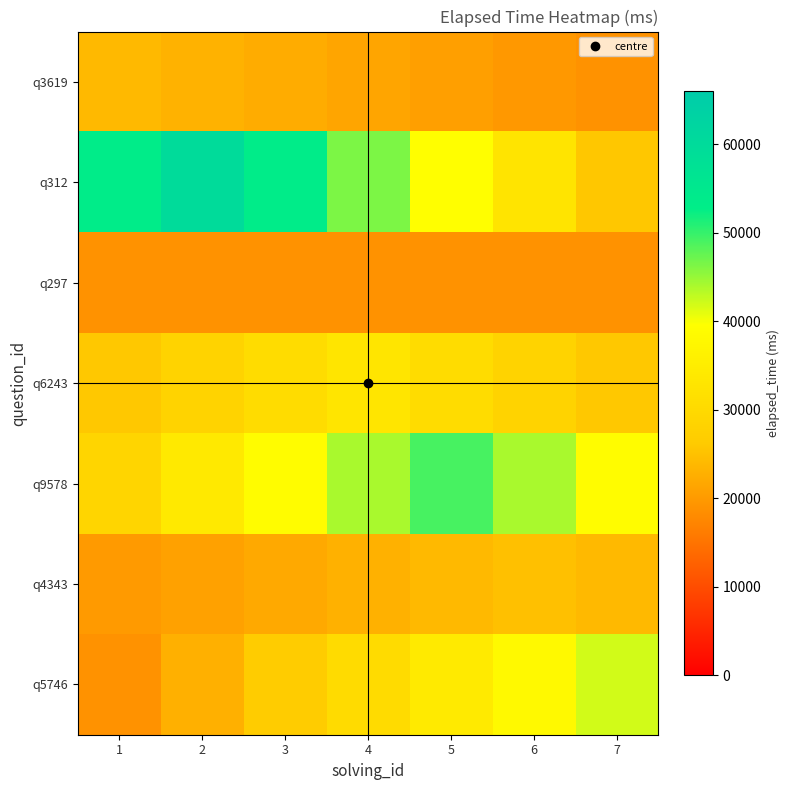

Reading right to left, extract all data points from this chart.

q3619: 7=19000.0	6=19833.3	5=20666.7	4=21500.0	3=22333.3	2=23166.7	1=24000.0
q312: 7=25833.3	6=32666.7	5=39500.0	4=46333.3	3=53166.7	2=60000.0	1=53166.7
q297: 7=19000.0	6=19000.0	5=19000.0	4=19000.0	3=19000.0	2=19000.0	1=19000.0
q6243: 7=26000.0	6=28333.3	5=30666.7	4=33000.0	3=30666.7	2=28333.3	1=26000.0
q9578: 7=39000.0	6=44000.0	5=49000.0	4=44000.0	3=39000.0	2=34000.0	1=29000.0
q4343: 7=24000.0	6=25000.0	5=24000.0	4=23000.0	3=22000.0	2=21000.0	1=20000.0
q5746: 7=42000.0	6=38166.7	5=34333.3	4=30500.0	3=26666.7	2=22833.3	1=19000.0